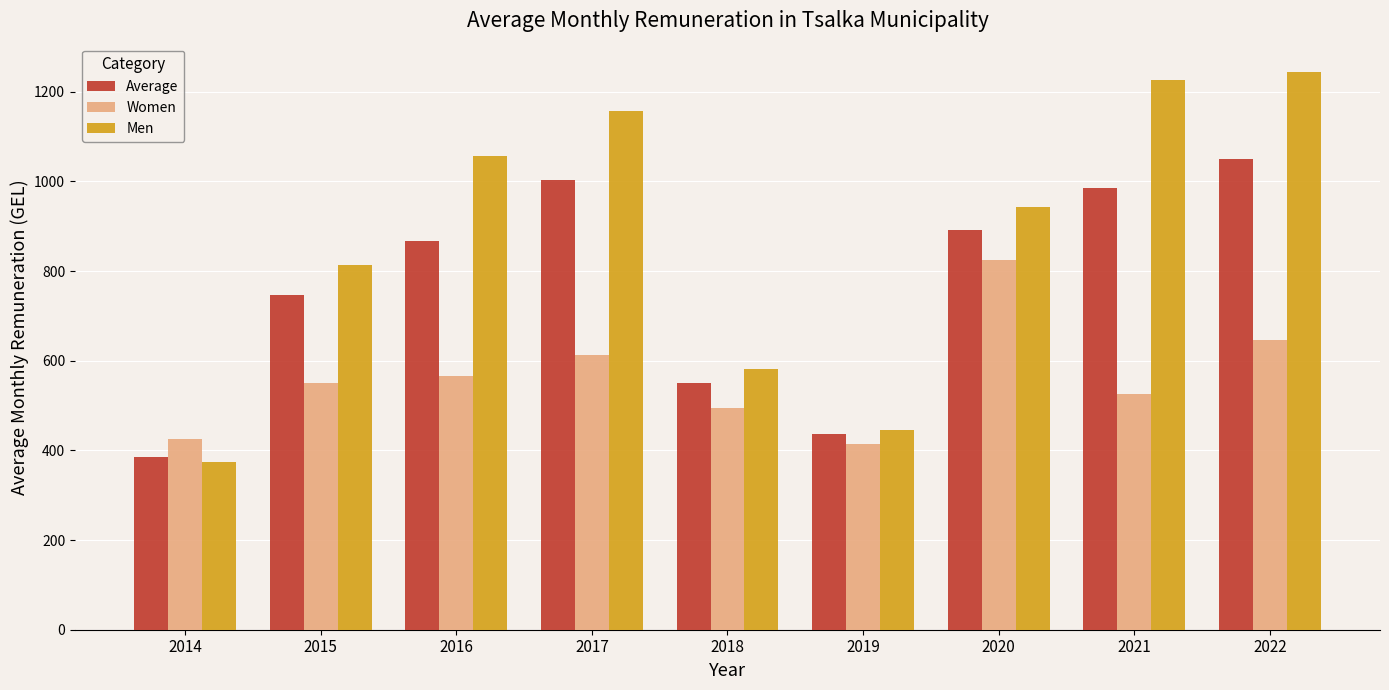

How many values in the Women series are below 550?

4